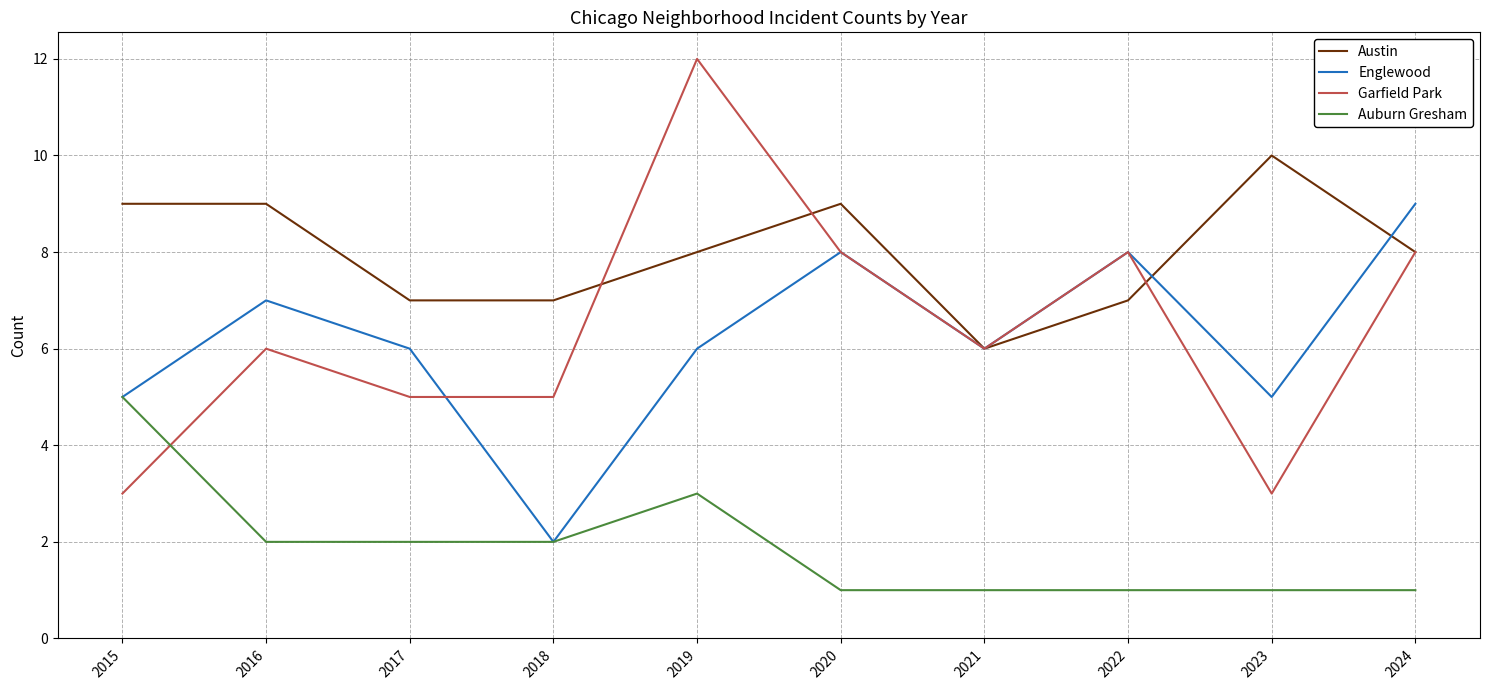

What value does the Garfield Park series have at 2018?

5